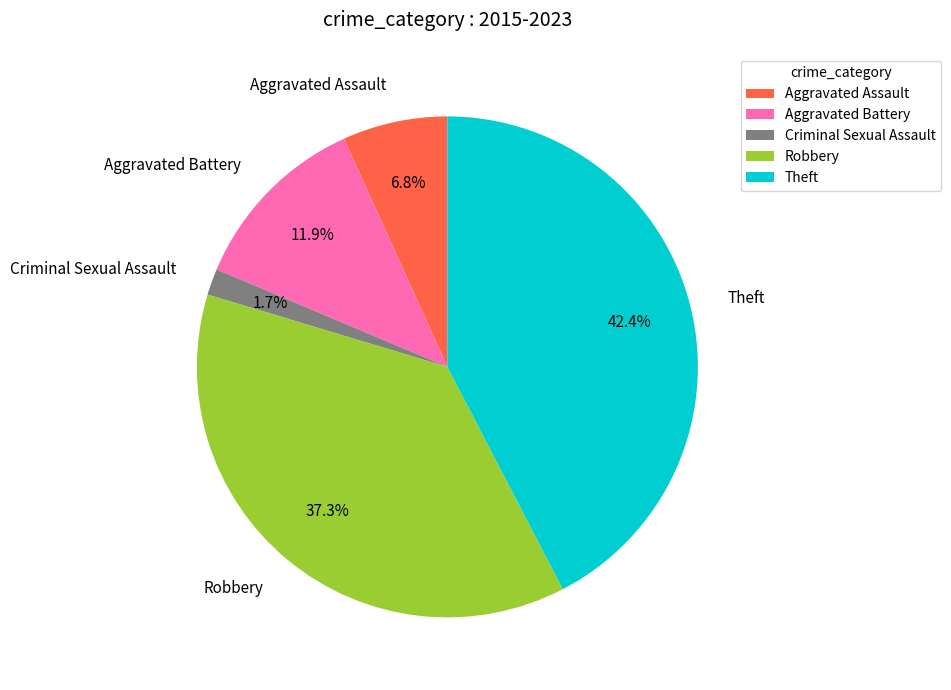

Which has a higher value, Theft or Criminal Sexual Assault?

Theft